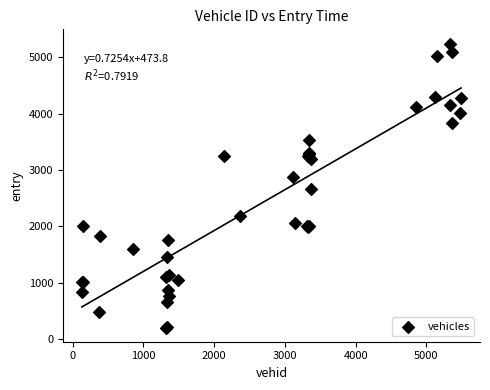

What Y value in the scatter plot is closest to 2723?

2658.1